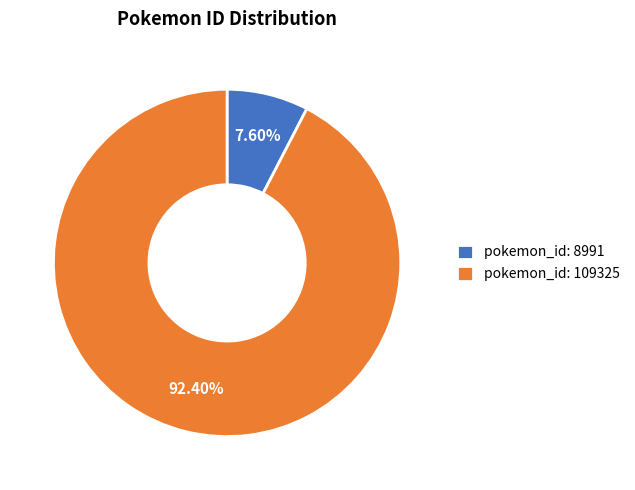

To the nearest percent, what is the difference between the largest and smallest slice percentages?

85%